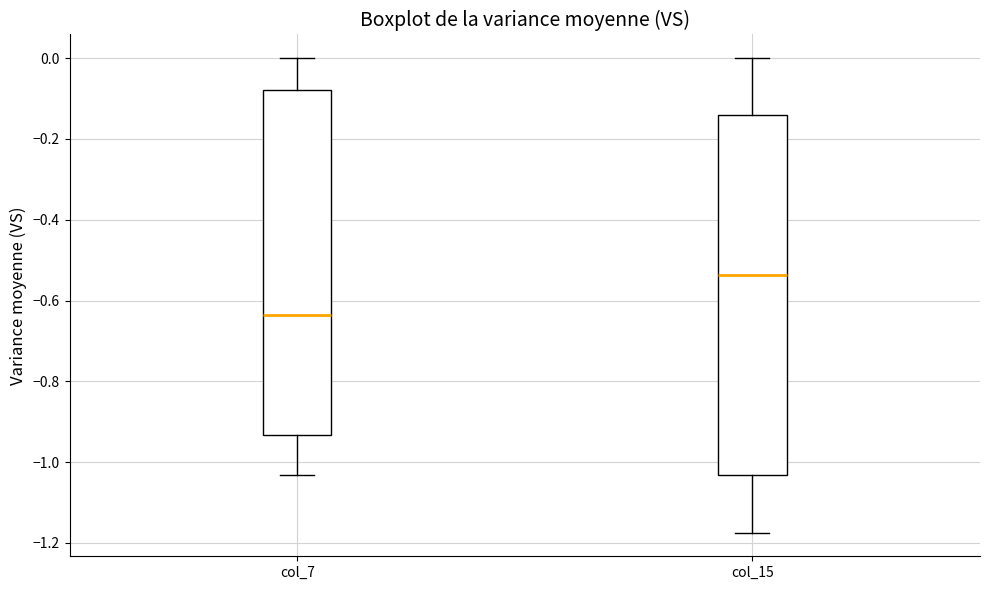

Which box has the highest median line?

col_15